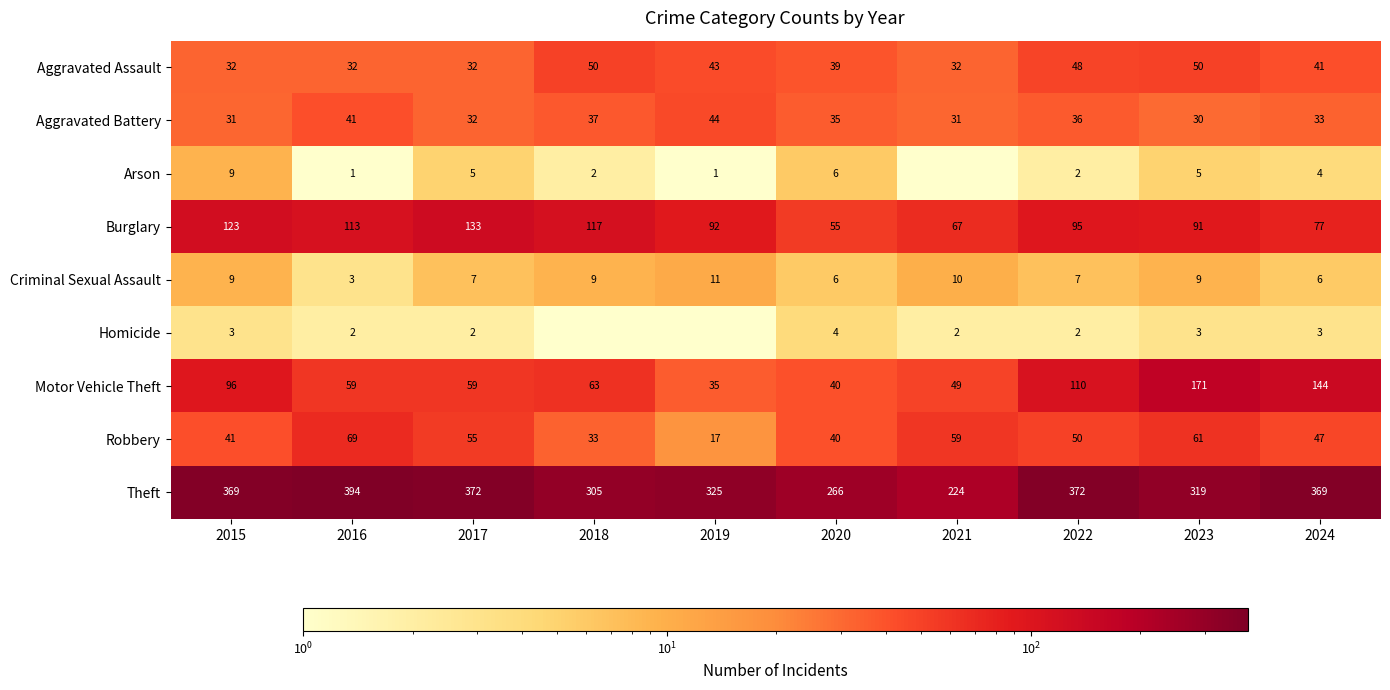

At which category does the chart reach its minimum across all series?

2021